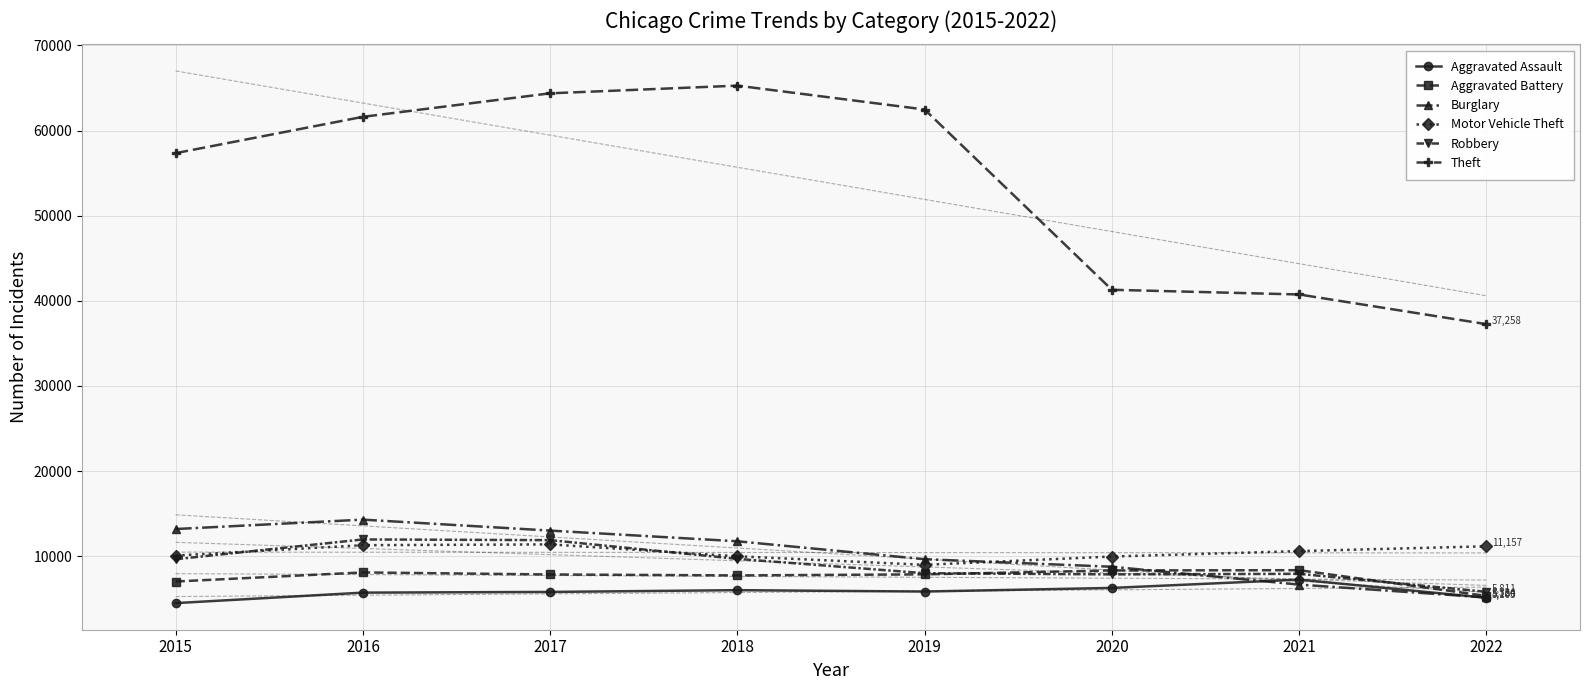

What is the value of the Burglary point at the 2nd from the left?

14289